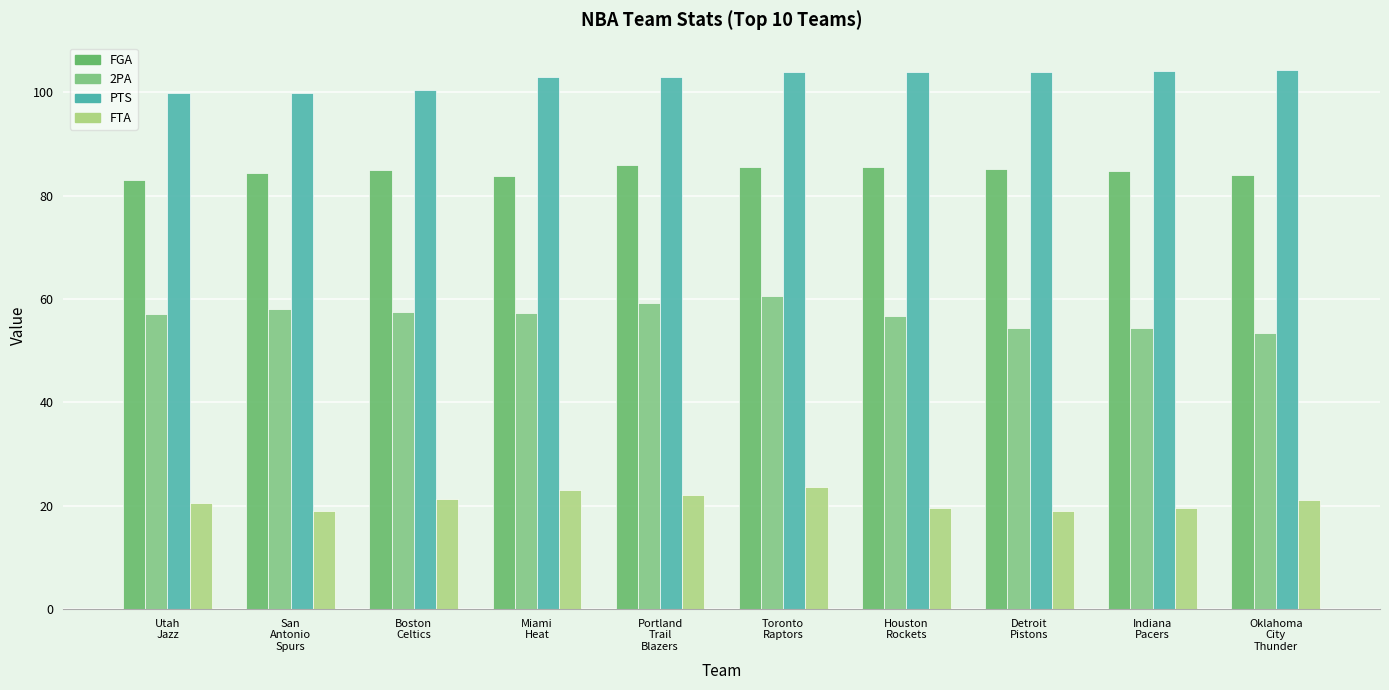

How many bars are there in total?

40